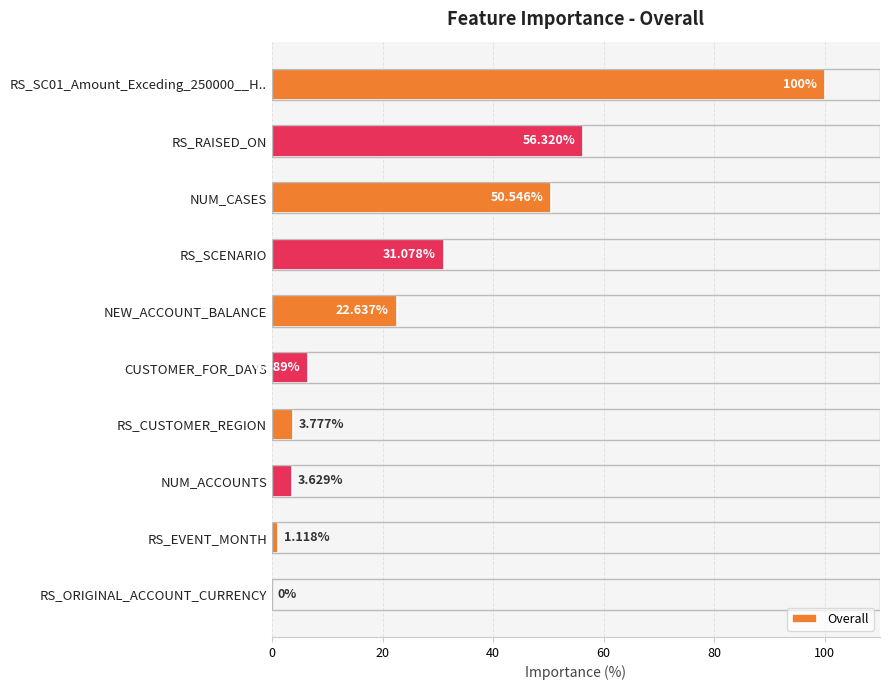

What is the sum of all values?

275.7